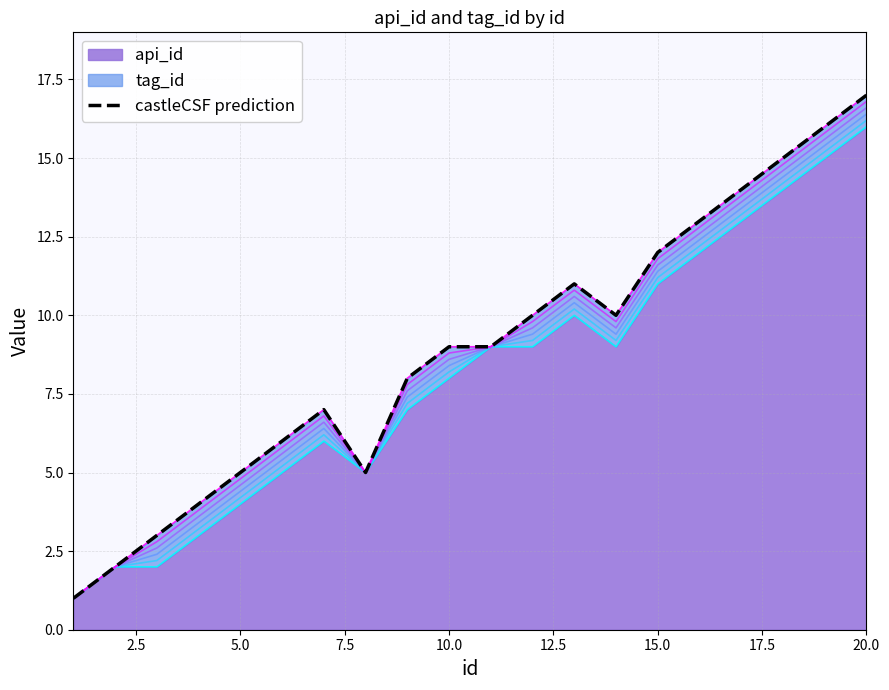

True or false: api_id has a value of 8 at 20.0.

False